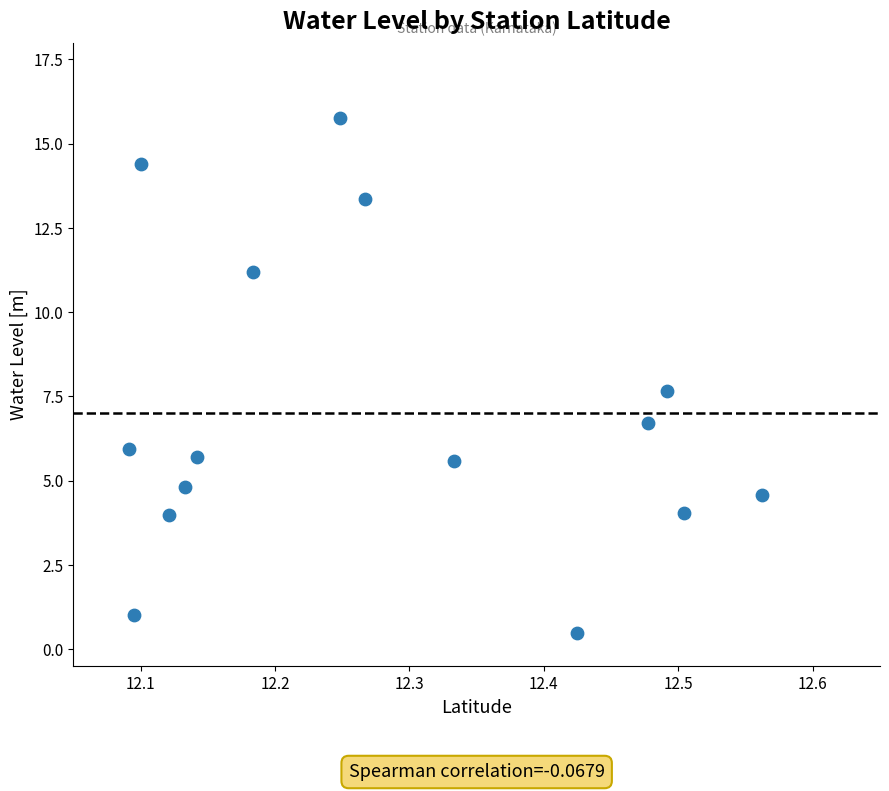

What Y value in the scatter plot is closest to 8?

7.7